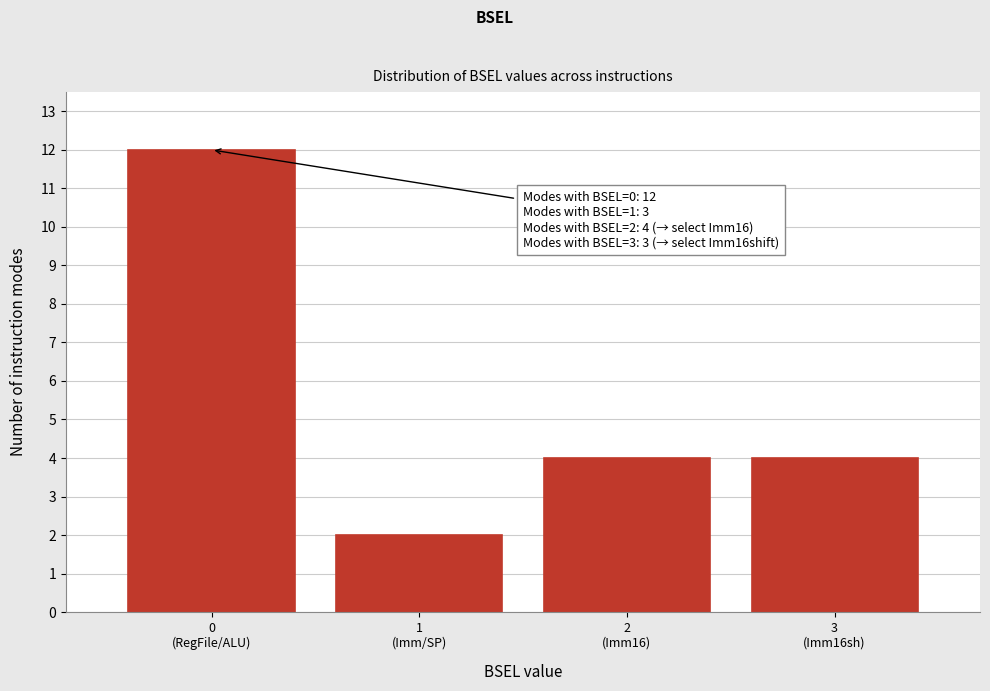

Reading right to left, list all the values displayed in this chart.

4	4	2	12